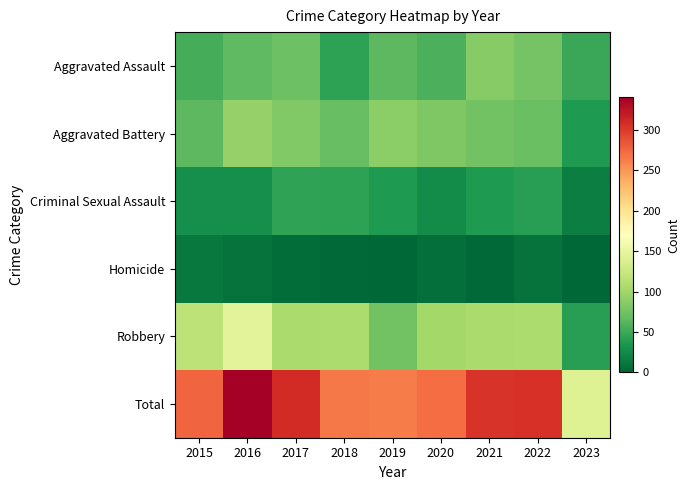

Which series has the largest range (max minus min)?

Total